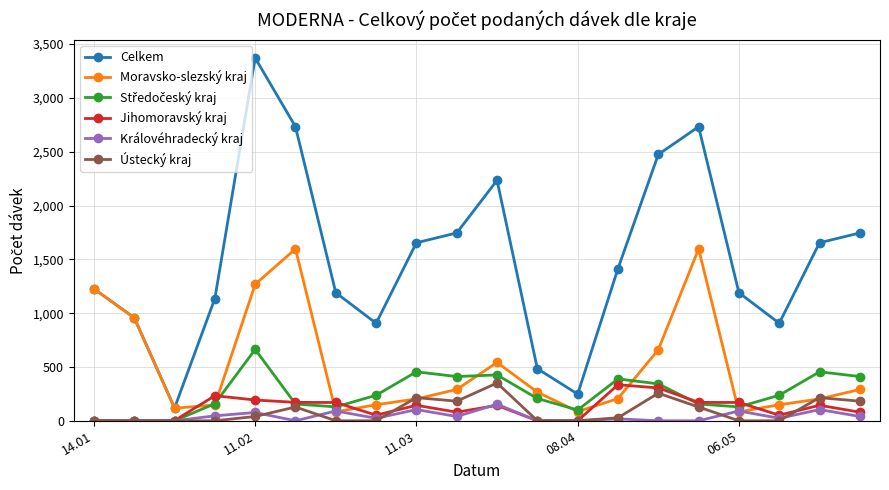

Which series has the largest total across all categories?

Celkem